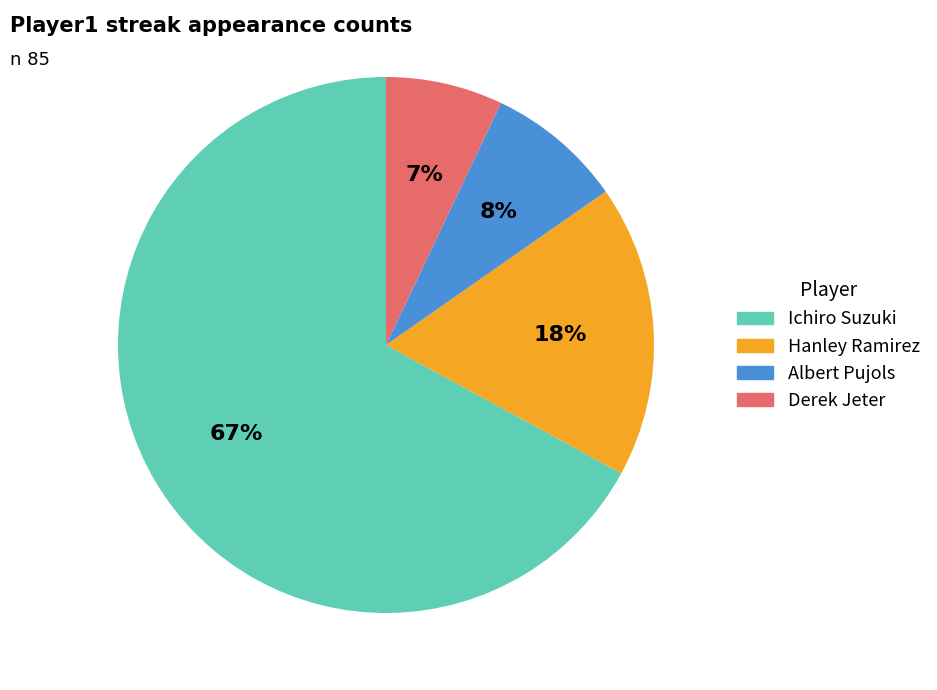

Which category has the smallest portion of the pie?

Derek Jeter